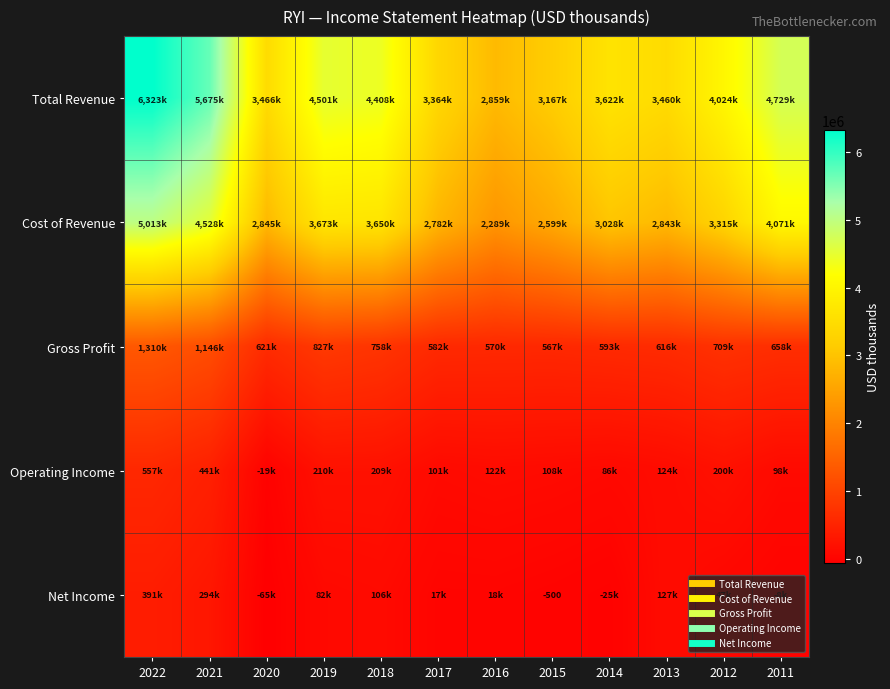

What is the lowest value of the Cost of Revenue series?

2289100